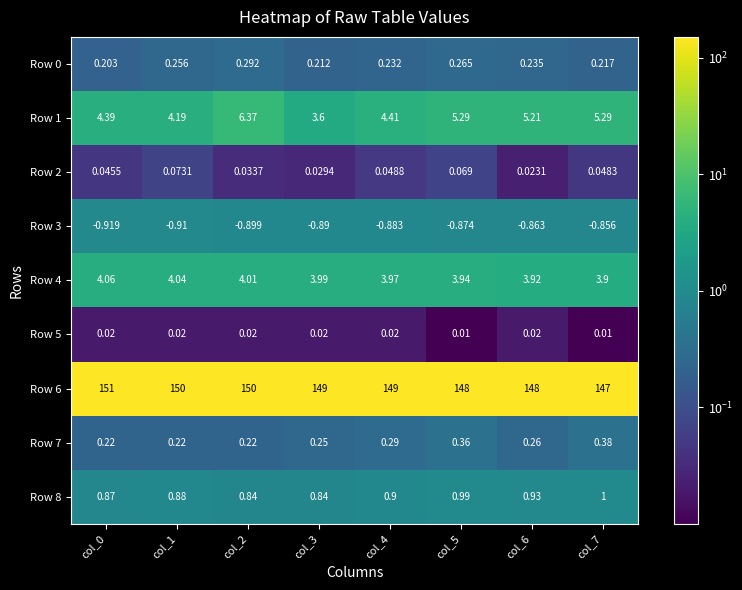

Is the value of Row 3 at col_6 greater than the value of Row 1 at col_3?

No